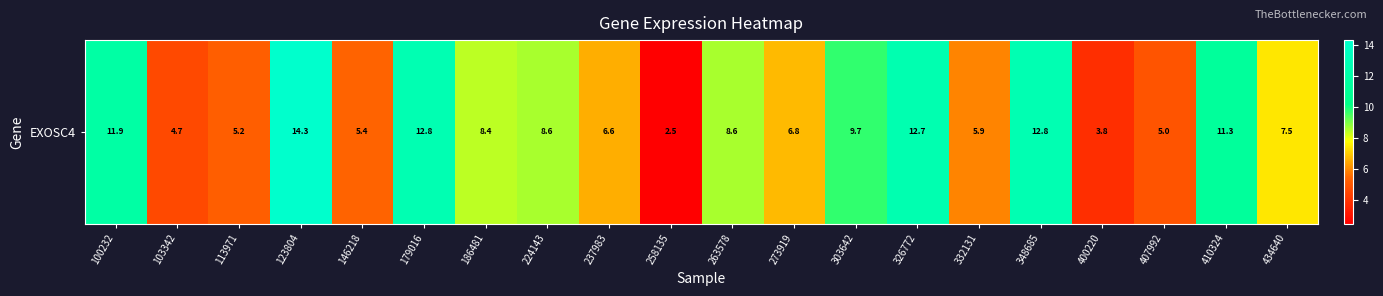

What is the smallest value displayed?

2.5